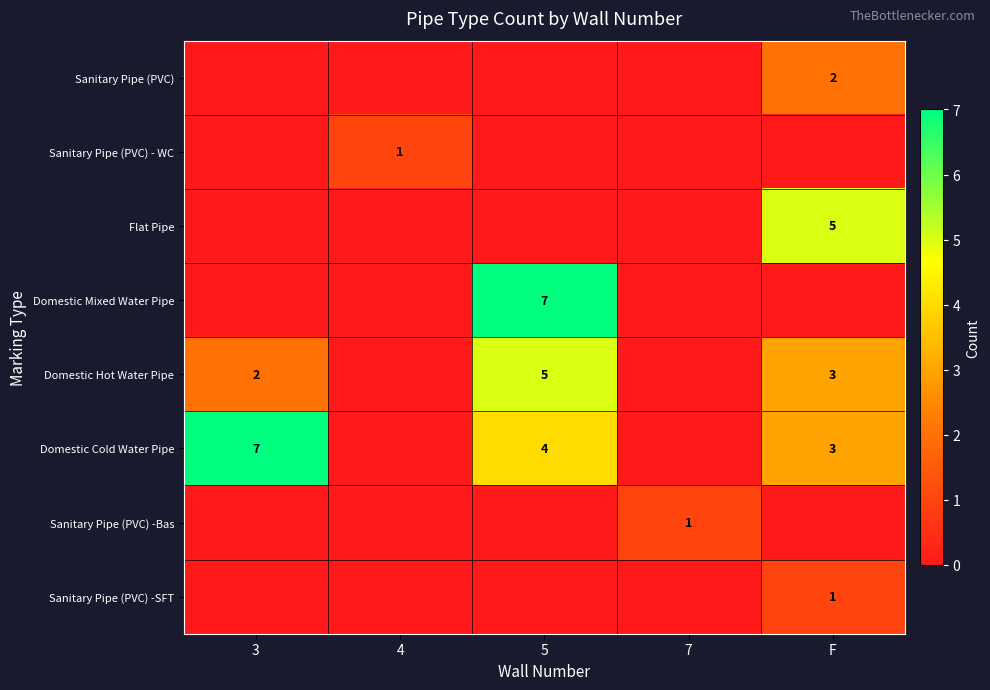

The Domestic Hot Water Pipe series shows 1 at 3. True or false?

False